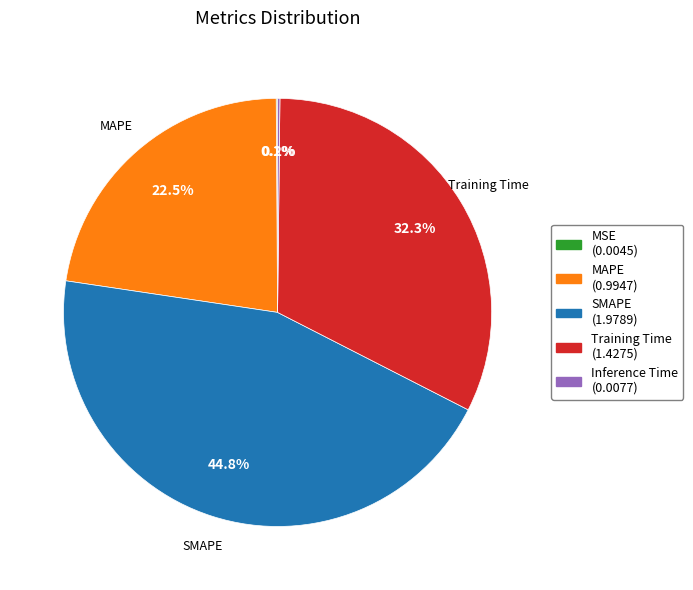

Is there a majority slice in this chart?

No